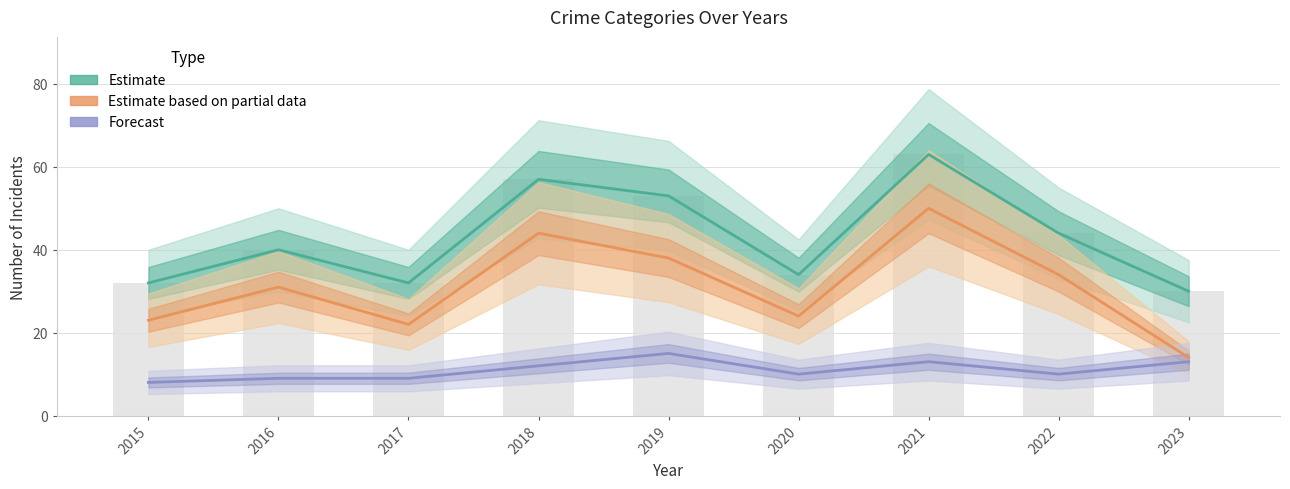

Between 2019 and 2016, which is larger?

2019